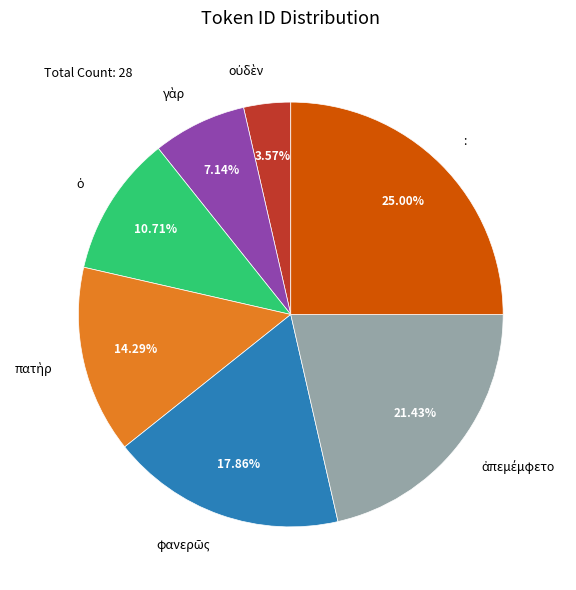

Is there any slice that represents more than half of the pie?

No